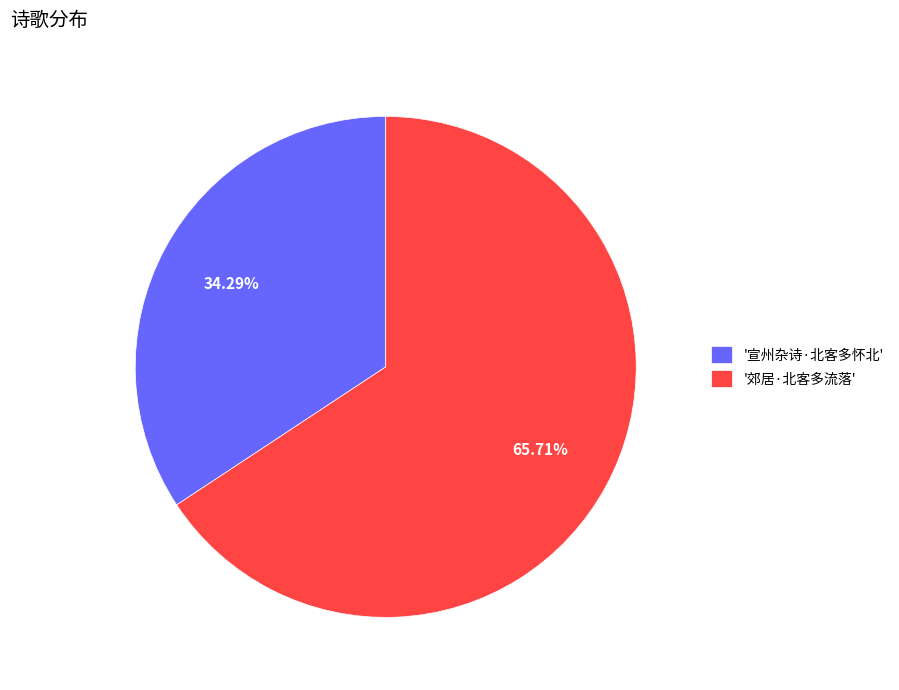

Approximately how many times larger is the value at '郊居·北客多流落' compared to '宣州杂诗·北客多怀北'?

1.9